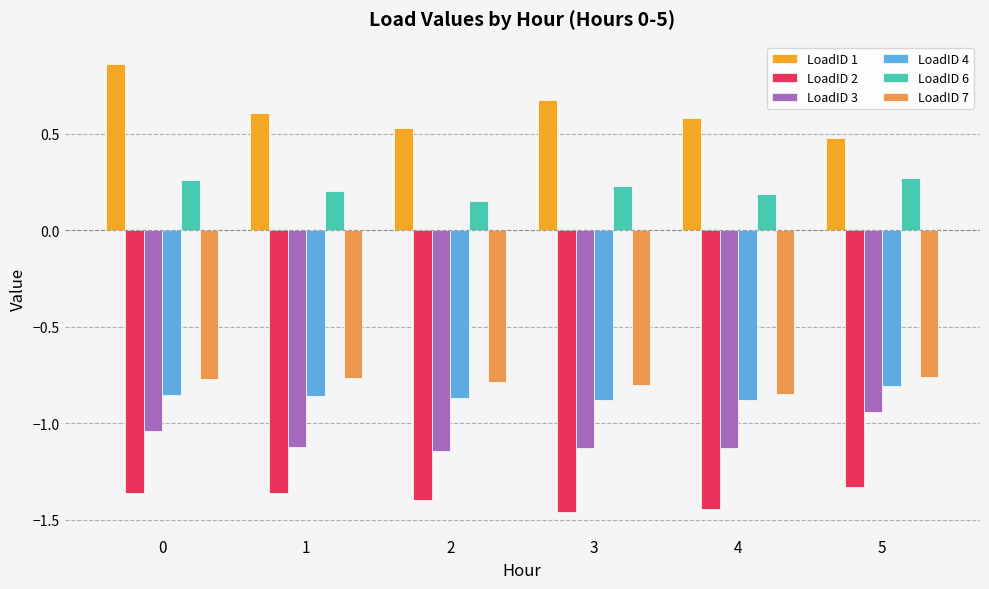

What are all the series names shown in the legend?

LoadID 1, LoadID 2, LoadID 3, LoadID 4, LoadID 6, LoadID 7